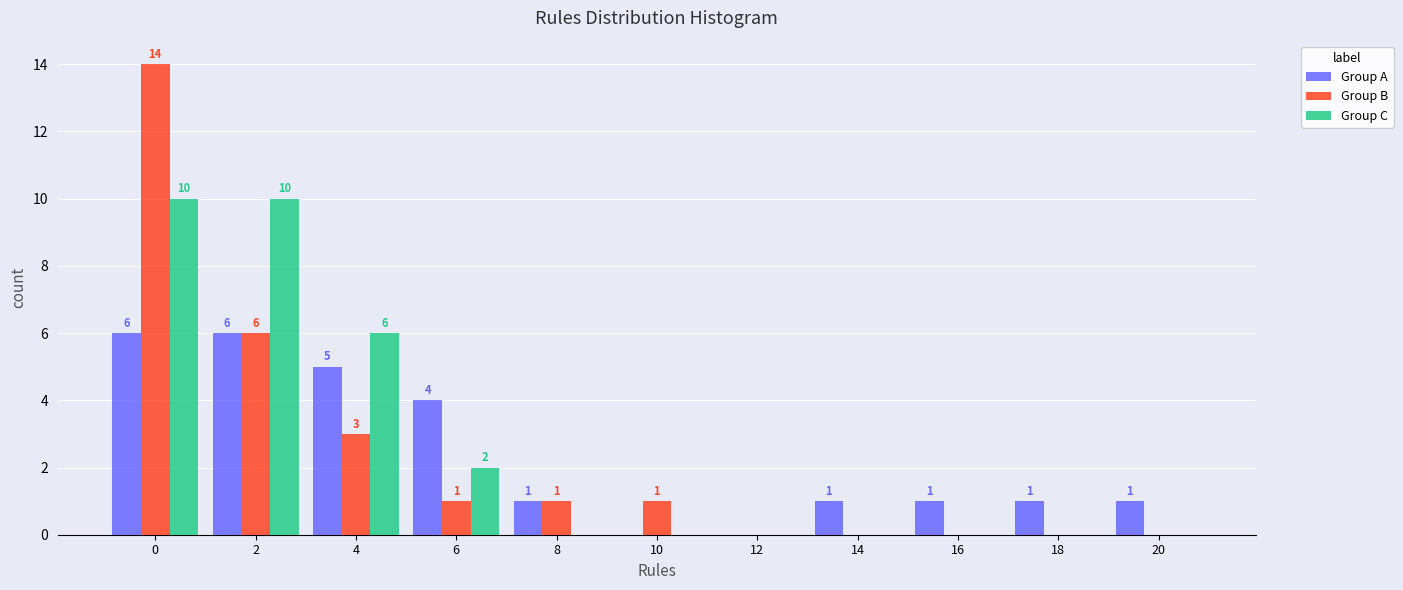

Reading left to right, list all the values displayed in this chart.

Group A: 0=6	2=6	4=5	6=4	8=1	10=0	12=0	14=1	16=1	18=1	20=1
Group B: 0=14	2=6	4=3	6=1	8=1	10=1	12=0	14=0	16=0	18=0	20=0
Group C: 0=10	2=10	4=6	6=2	8=0	10=0	12=0	14=0	16=0	18=0	20=0